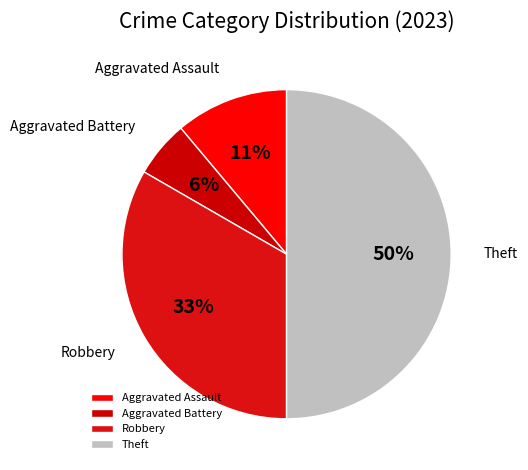

Which slice is the smallest?

Aggravated Battery